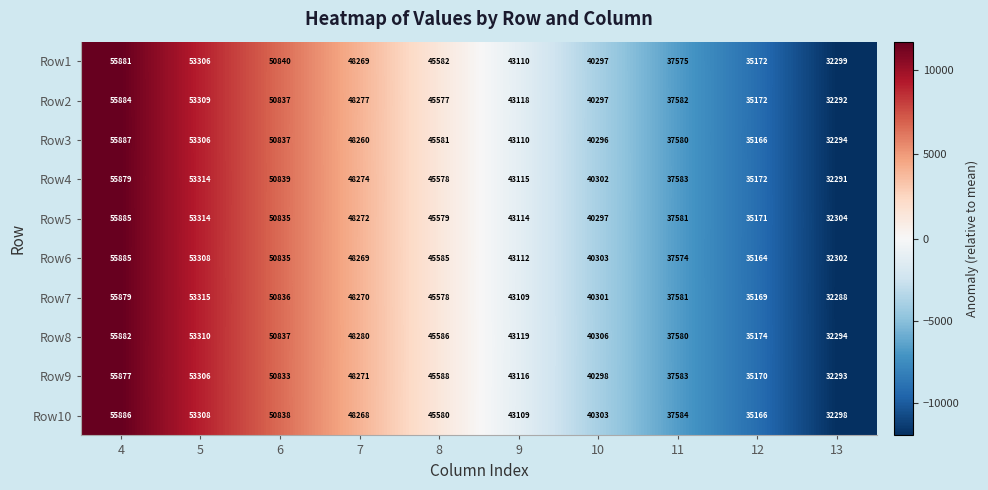

The value of Row1 at 7 is 48269. True or false?

True